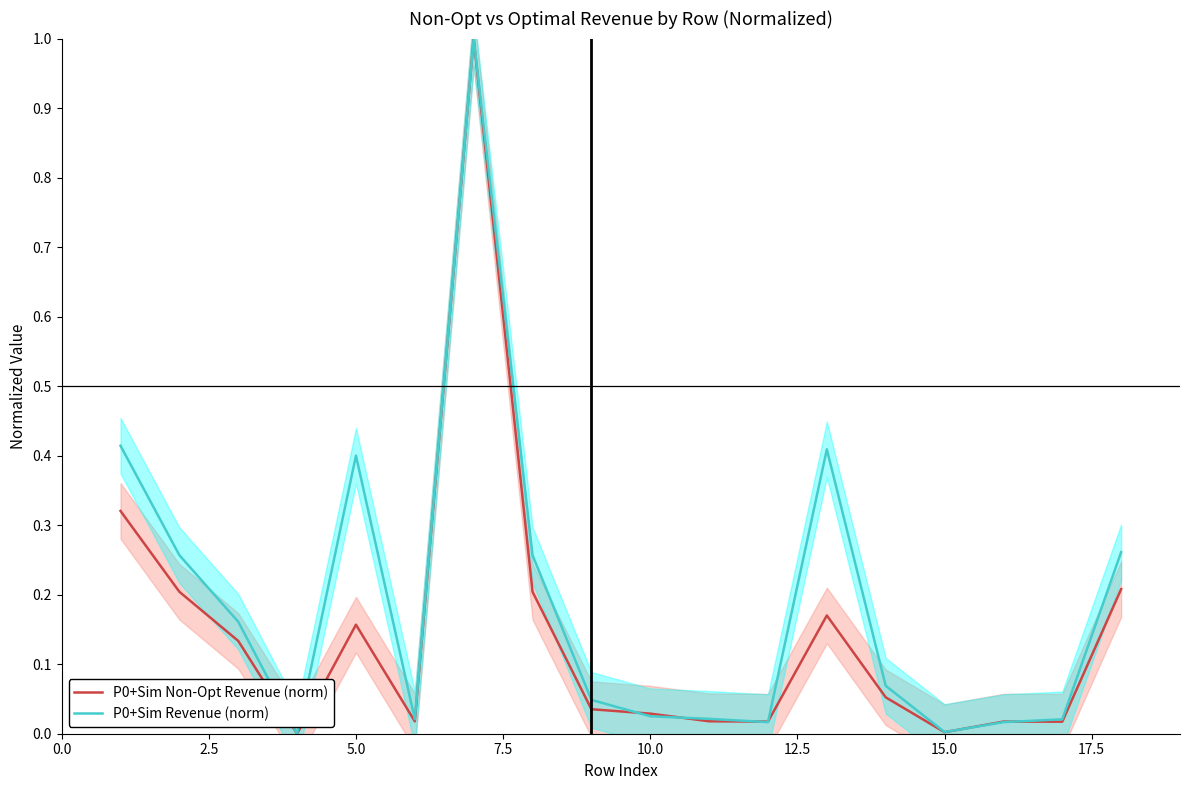

The value of P0+Sim Non-Opt Revenue (norm) at 15.0 is 0.0. True or false?

True